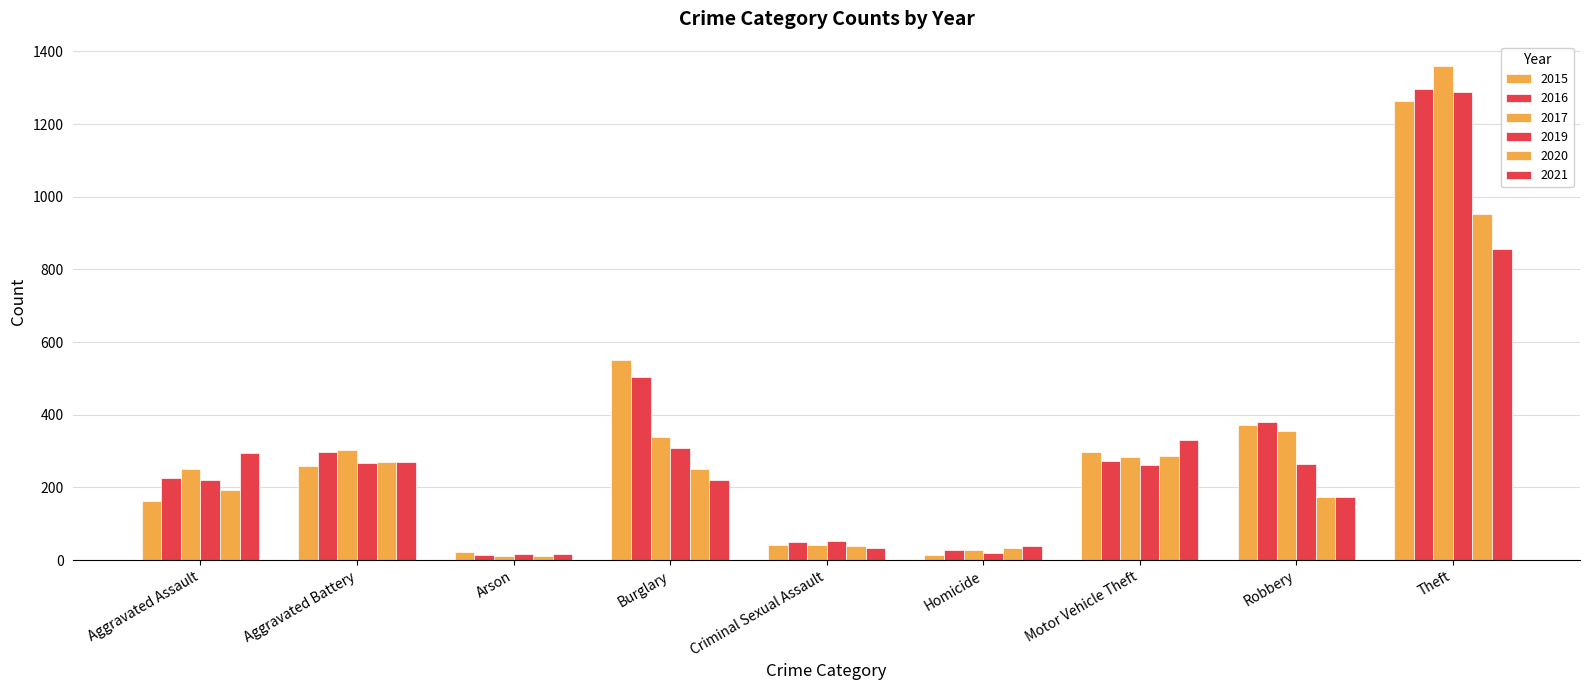

Reading left to right, transcribe all the data shown in this chart.

2015: 164	260	22	552	43	13	299	372	1263
2016: 225	298	14	505	51	28	272	381	1297
2017: 251	303	12	339	41	27	285	356	1359
2019: 220	267	16	308	54	21	262	264	1288
2020: 192	269	12	252	39	34	287	174	954
2021: 295	270	18	220	33	38	332	175	856